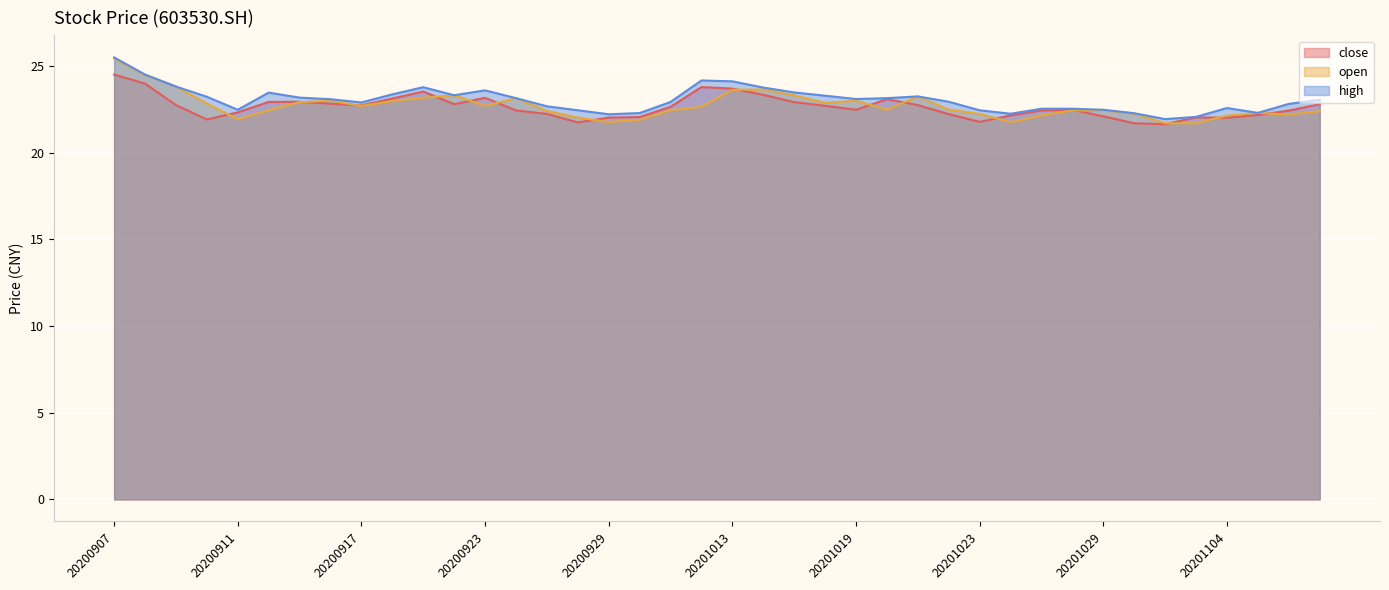

Reading left to right, list all the values displayed in this chart.

close: 20200907=24.5	20200908=24.0	20200909=22.8	20200910=21.9	20200911=22.3	20200914=22.9	20200915=22.9	20200916=22.8	20200917=22.7	20200918=23.1	20200921=23.5	20200922=22.8	20200923=23.2	20200924=22.4	20200925=22.2	20200928=21.8	20200929=22.0	20200930=22.1	20201009=22.6	20201012=23.8	20201013=23.7	20201014=23.3	20201015=22.9	20201016=22.7	20201019=22.5	20201020=23.1	20201021=22.8	20201022=22.2	20201023=21.8	20201026=22.1	20201027=22.4	20201028=22.5	20201029=22.1	20201030=21.7	20201102=21.6	20201103=22.0	20201104=22.0	20201105=22.2	20201106=22.4	20201109=22.8
open: 20200907=25.4	20200908=24.5	20200909=23.8	20200910=22.8	20200911=21.9	20200914=22.4	20200915=22.9	20200916=23.0	20200917=22.7	20200918=23.0	20200921=23.2	20200922=23.3	20200923=22.7	20200924=23.1	20200925=22.4	20200928=22.0	20200929=21.8	20200930=21.9	20201009=22.4	20201012=22.6	20201013=23.6	20201014=23.6	20201015=23.3	20201016=22.9	20201019=23.0	20201020=22.5	20201021=23.2	20201022=22.5	20201023=22.2	20201026=21.8	20201027=22.1	20201028=22.4	20201029=22.4	20201030=22.3	20201102=21.7	20201103=21.7	20201104=22.1	20201105=22.3	20201106=22.2	20201109=22.4
high: 20200907=25.5	20200908=24.5	20200909=23.8	20200910=23.2	20200911=22.5	20200914=23.5	20200915=23.2	20200916=23.1	20200917=22.9	20200918=23.4	20200921=23.8	20200922=23.3	20200923=23.6	20200924=23.1	20200925=22.7	20200928=22.4	20200929=22.2	20200930=22.3	20201009=22.9	20201012=24.2	20201013=24.1	20201014=23.8	20201015=23.5	20201016=23.3	20201019=23.1	20201020=23.1	20201021=23.2	20201022=22.9	20201023=22.4	20201026=22.2	20201027=22.5	20201028=22.5	20201029=22.5	20201030=22.3	20201102=21.9	20201103=22.1	20201104=22.6	20201105=22.3	20201106=22.8	20201109=23.1